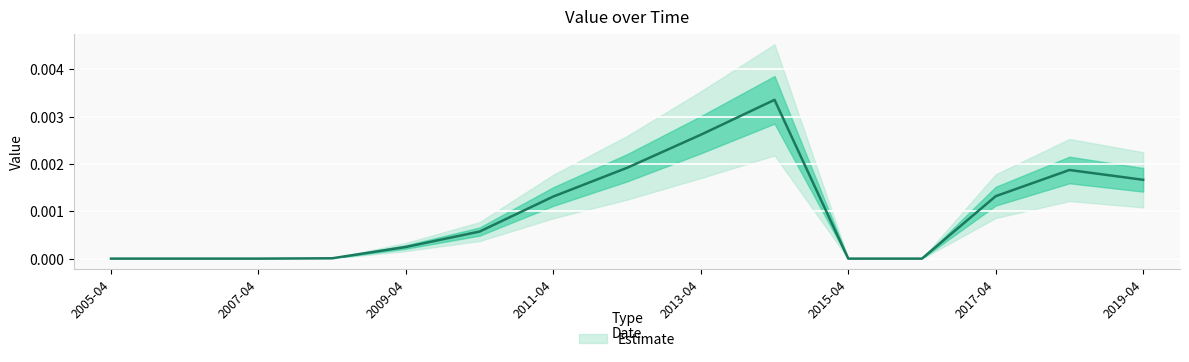

Is it true that the value at 2007-04 is 0.0?

False